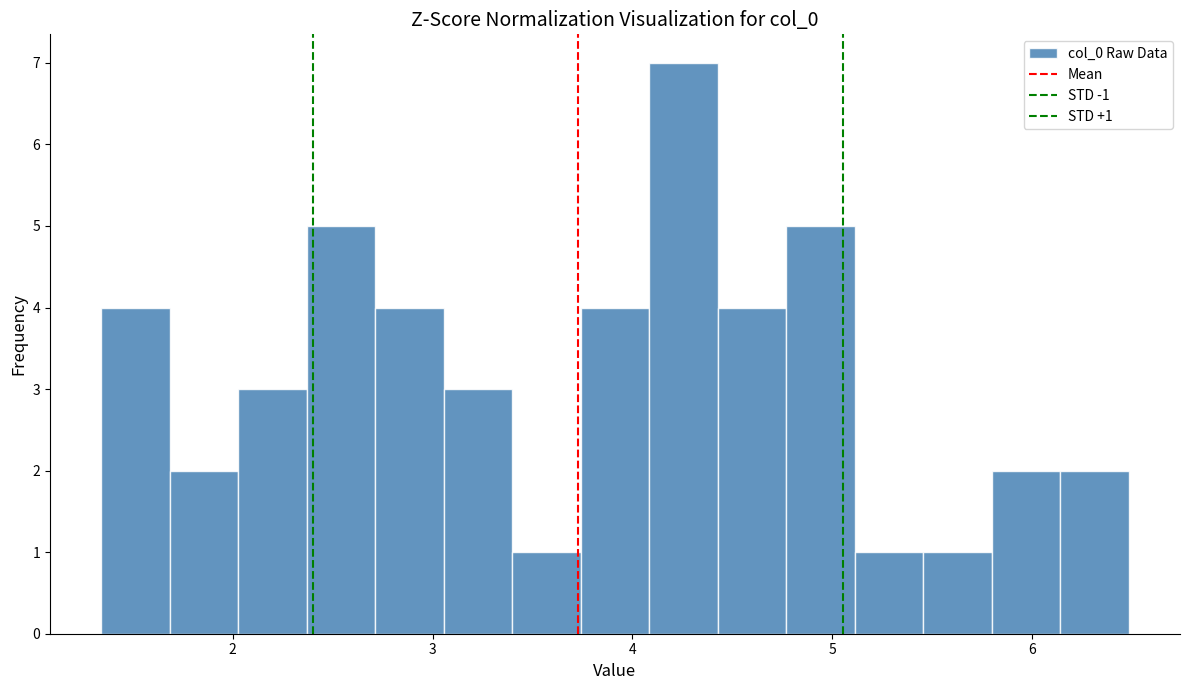

Read against the x-axis, roughly where is the centre of the tallest bar?

4.3